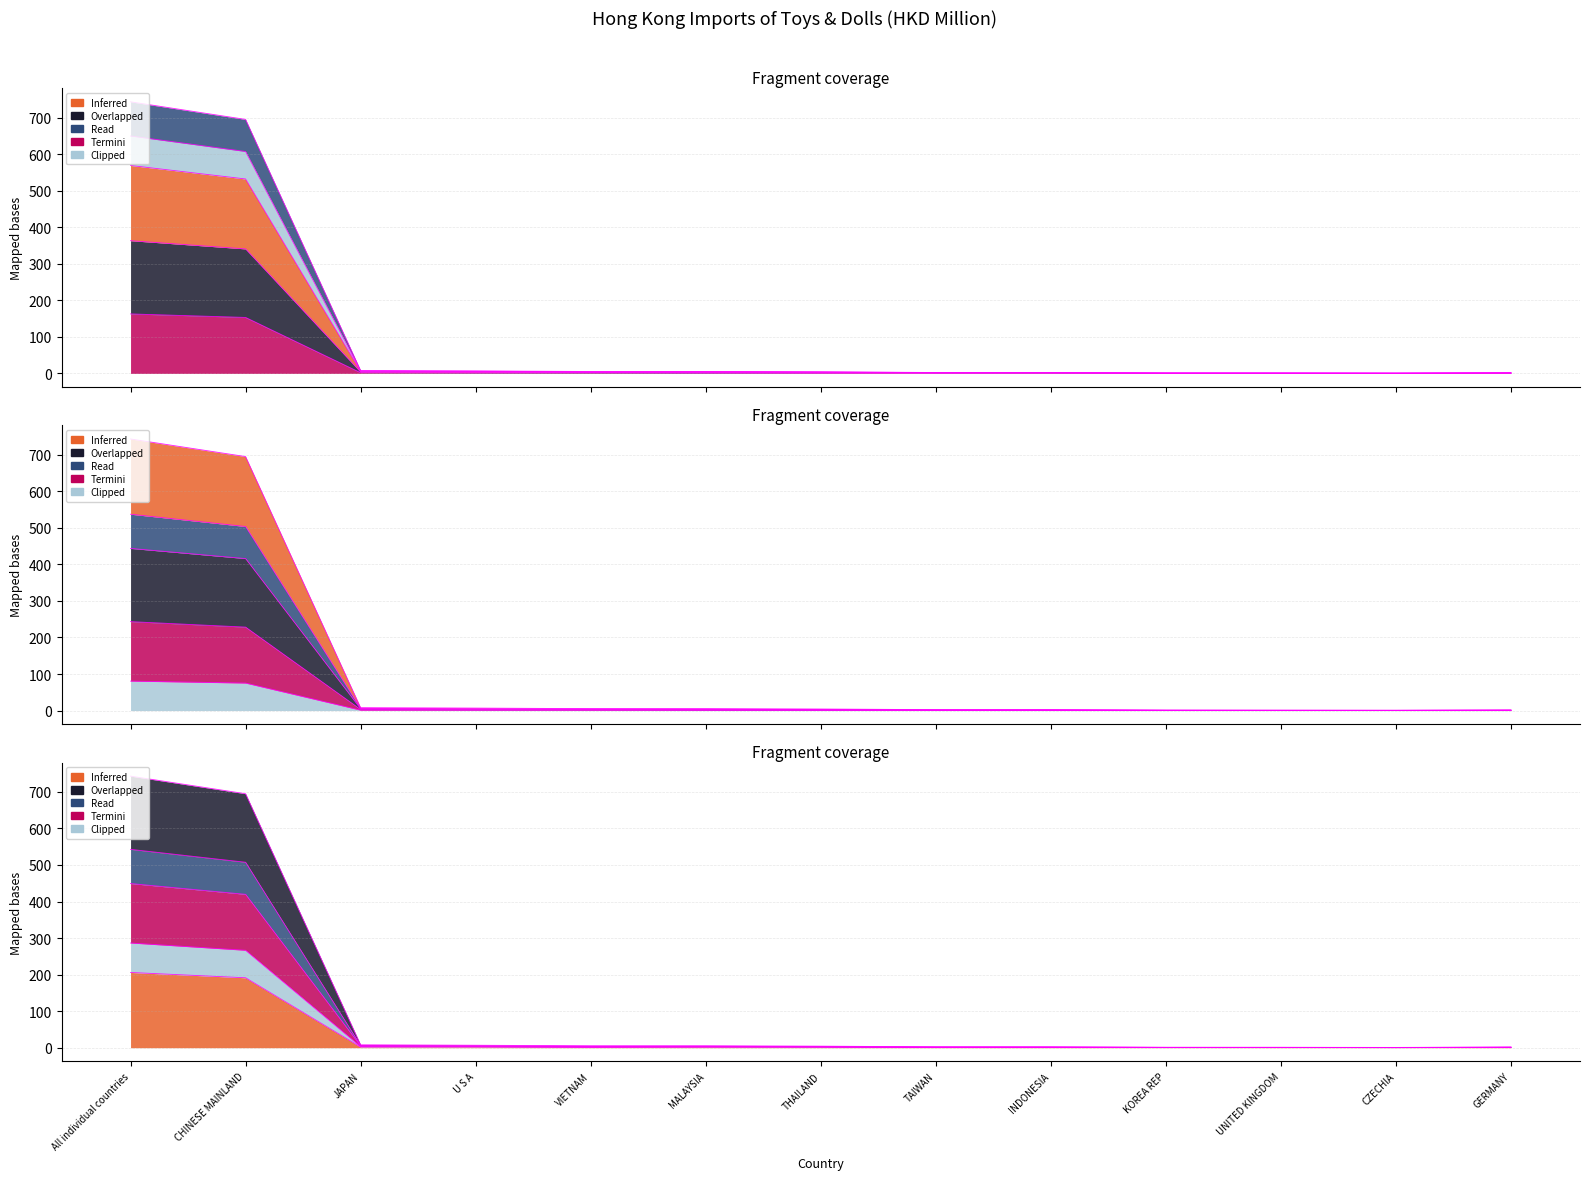

Where is the first local maximum for 201812?

VIETNAM